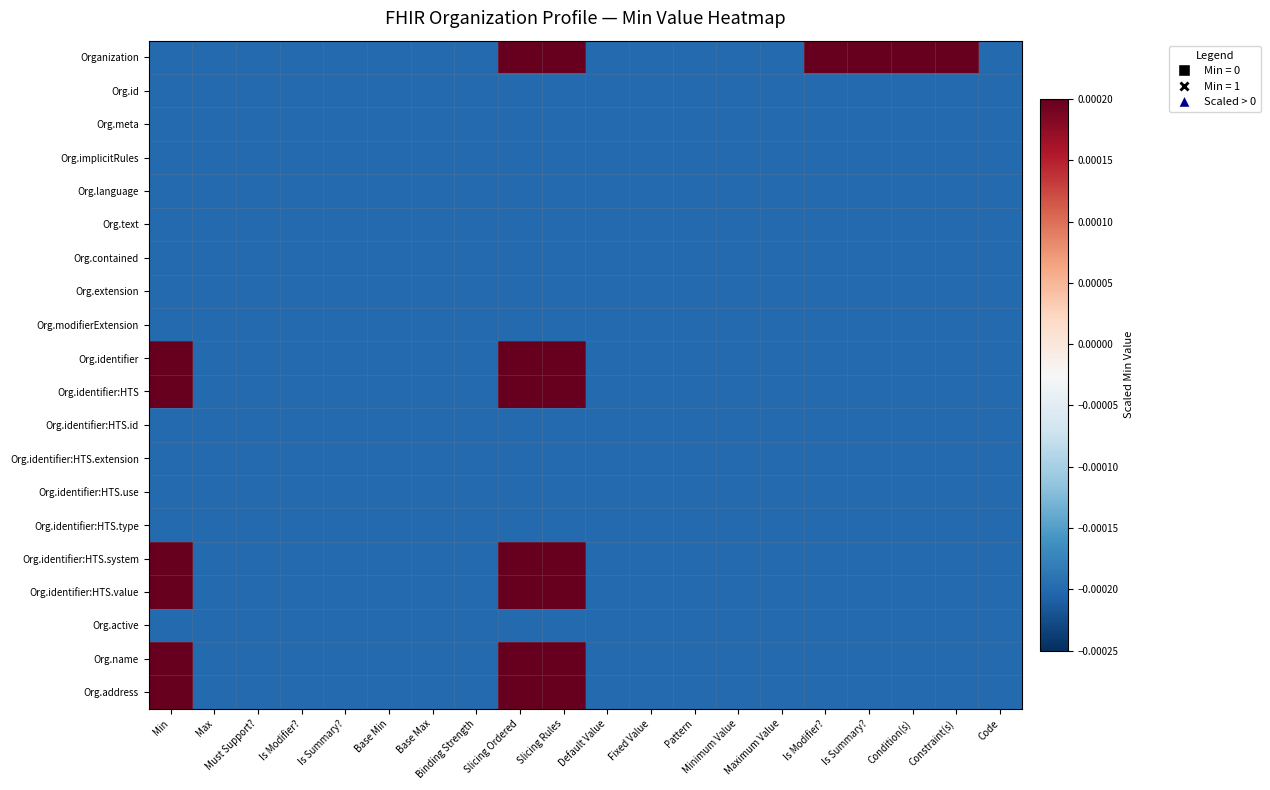

Which category has the highest value across all series?

Slicing Ordered